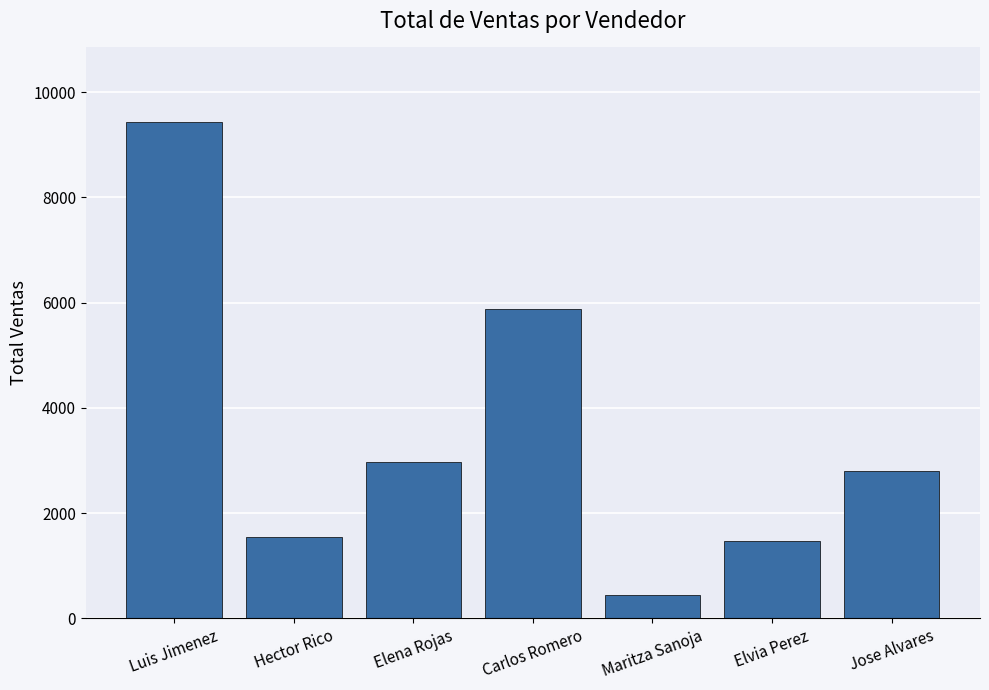

What is the sum of the values at Luis Jimenez and Elena Rojas?

12403.5